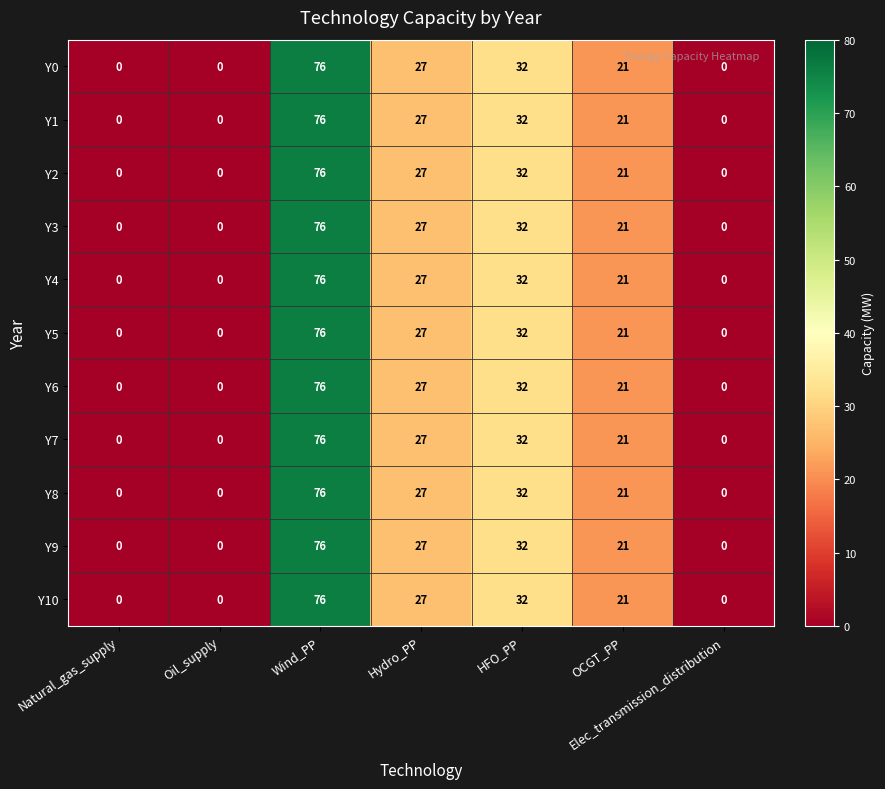

True or false: Y8 has a value of 27 at Hydro_PP.

True